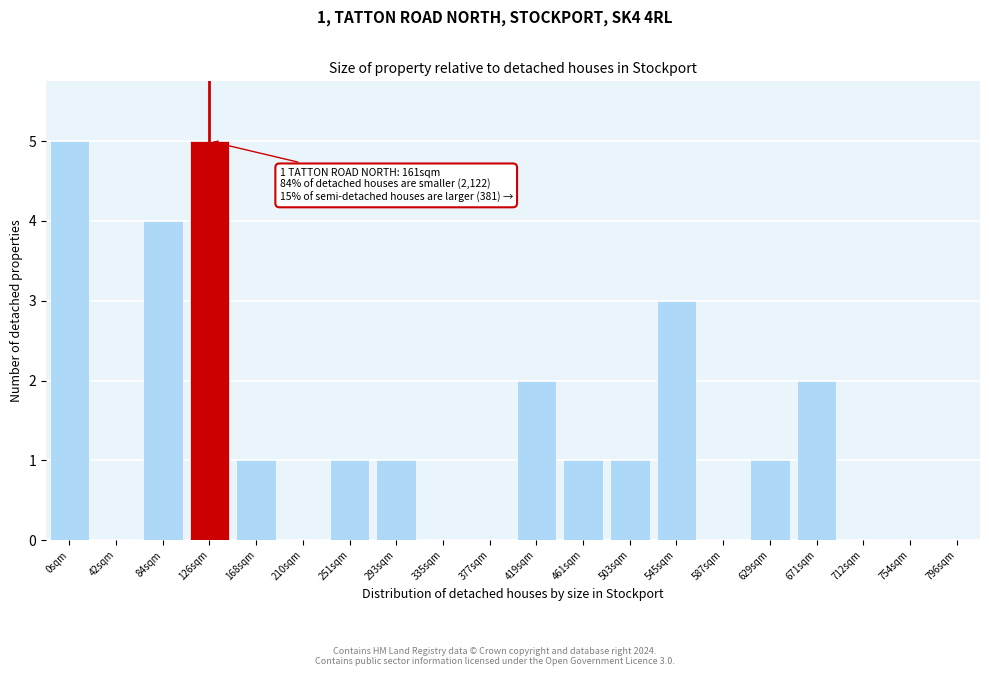

Reading left to right, what are all the values shown in this chart?

0sqm=5	42sqm=0	84sqm=4	126sqm=5	168sqm=1	210sqm=0	251sqm=1	293sqm=1	335sqm=0	377sqm=0	419sqm=2	461sqm=1	503sqm=1	545sqm=3	587sqm=0	629sqm=1	671sqm=2	712sqm=0	754sqm=0	796sqm=0